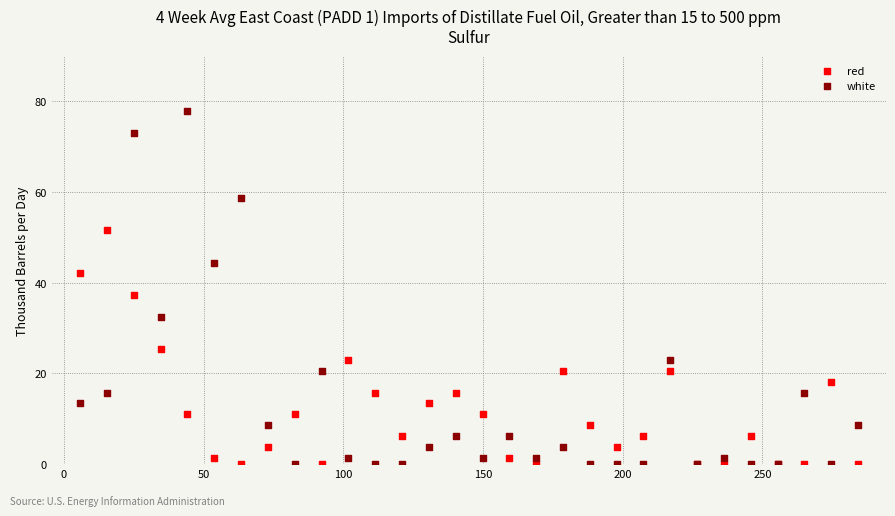

Which series has the widest spread of Y values?

white